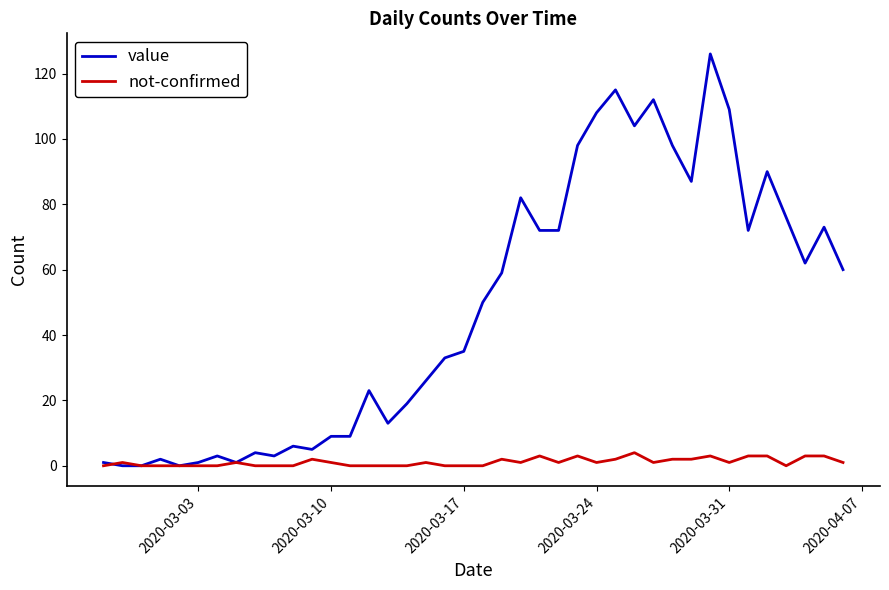

Which series has the largest total across all categories?

value